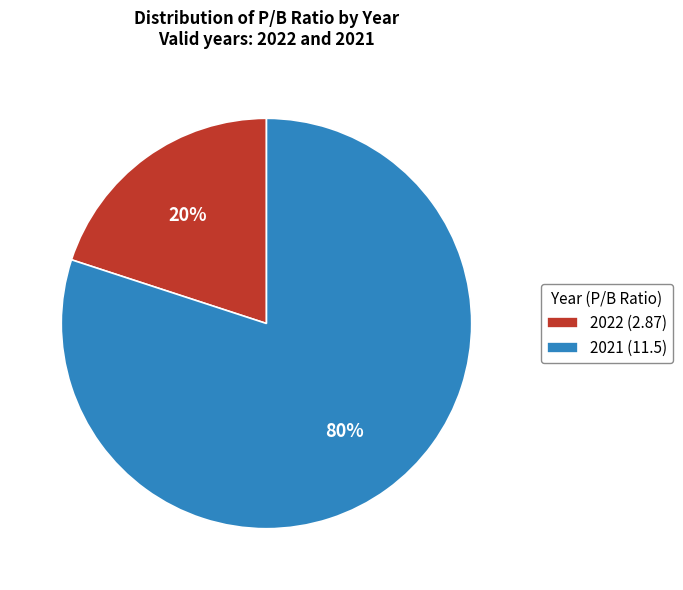

Do 2022 (2.87) and 2021 (11.5) together represent more than half of the pie?

Yes